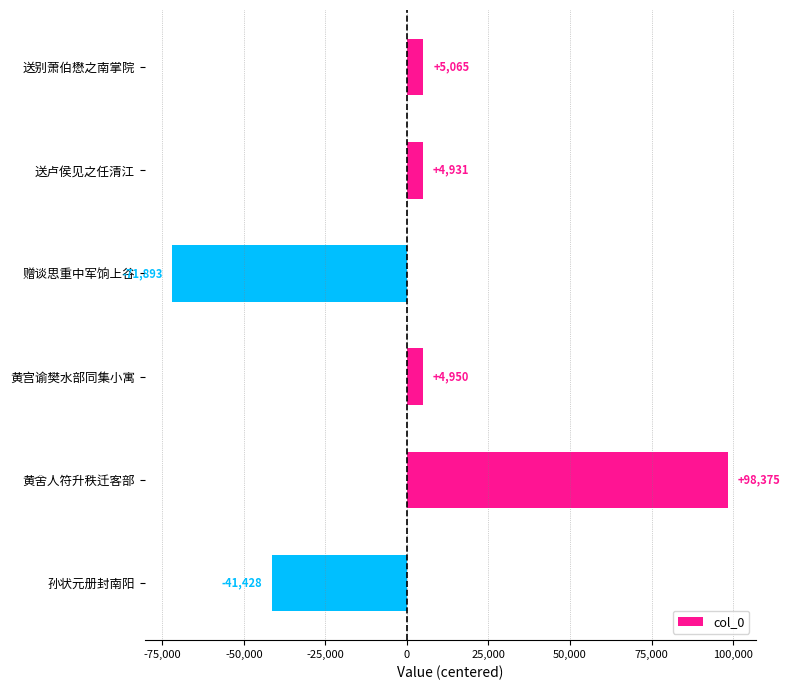

Reading top to bottom, list all the values displayed in this chart.

5065	4931	-71893	4950	98375	-41428